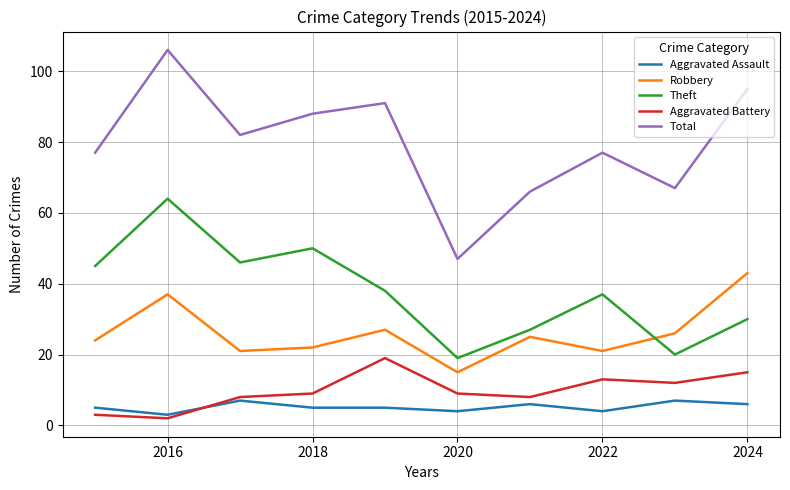

At how many categories does at least one series exceed 68?

7